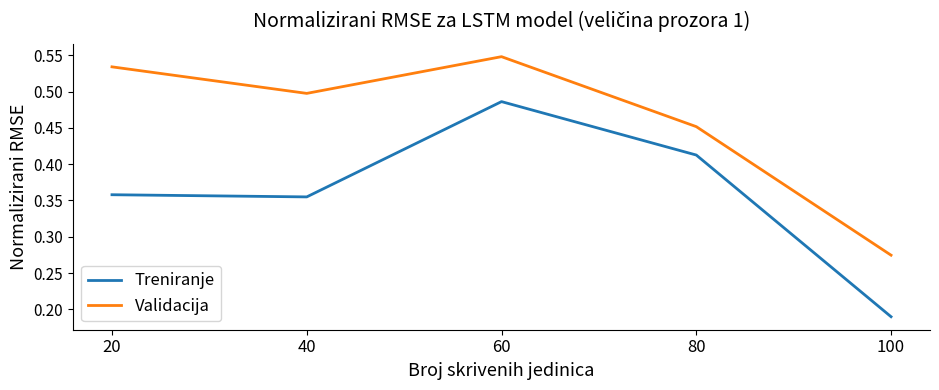

What is the total value across all series at 20?

0.9